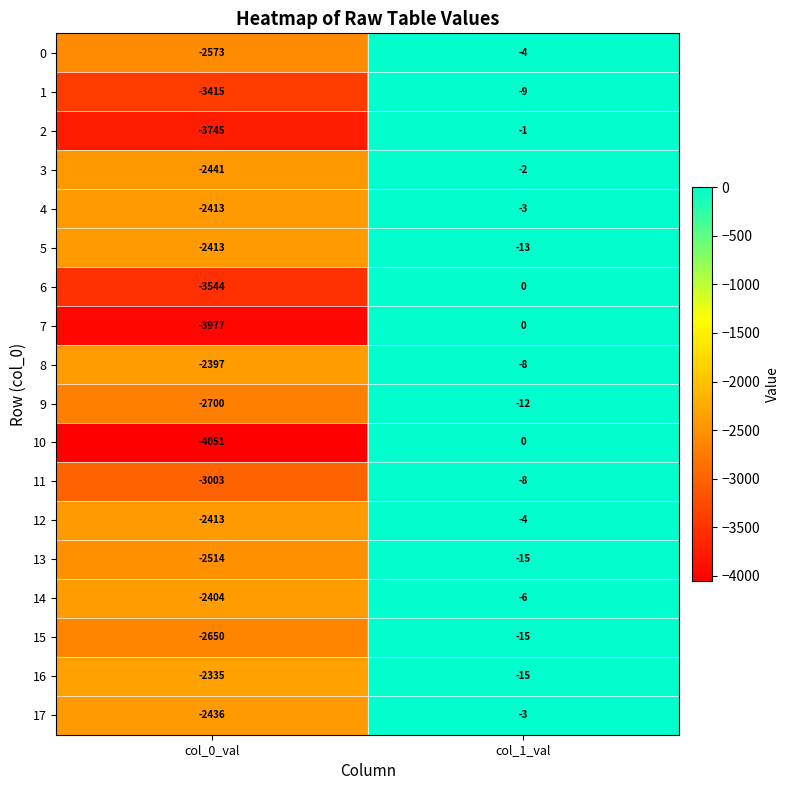

What is the difference between the maximum and minimum values in the 2 series?

3744